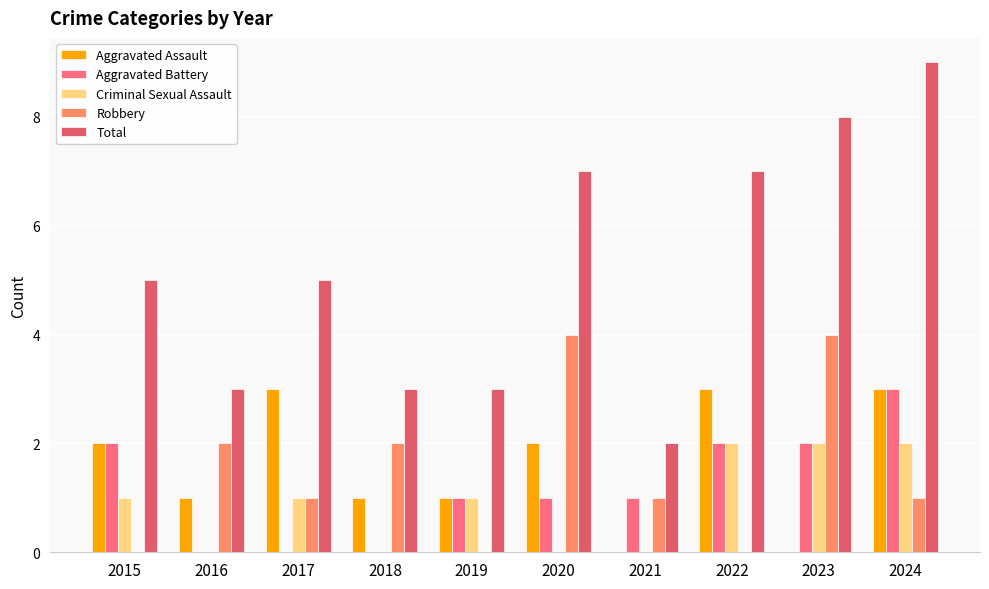

What are all the series names shown in the legend?

Aggravated Assault, Aggravated Battery, Criminal Sexual Assault, Robbery, Total